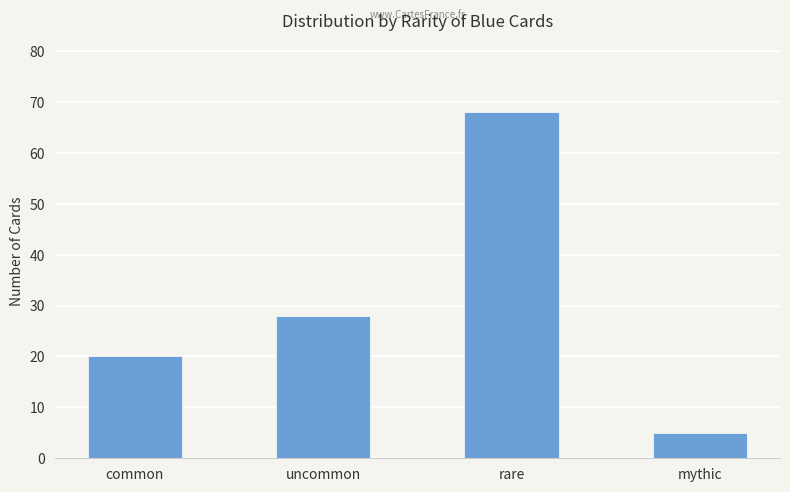

True or false: the data shows 14 at uncommon.

False